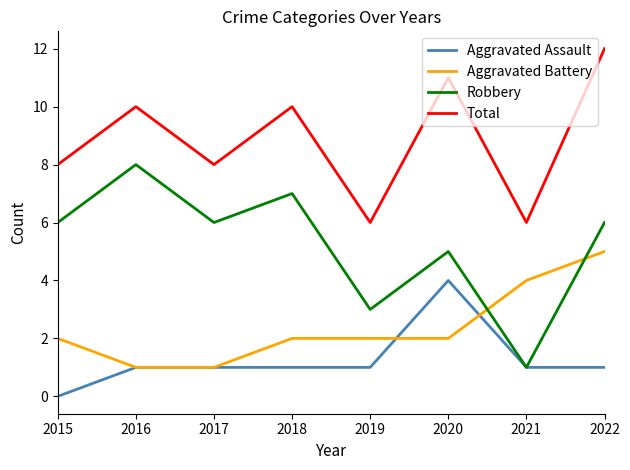

True or false: Robbery has more than 2 points higher than both neighbors.

True